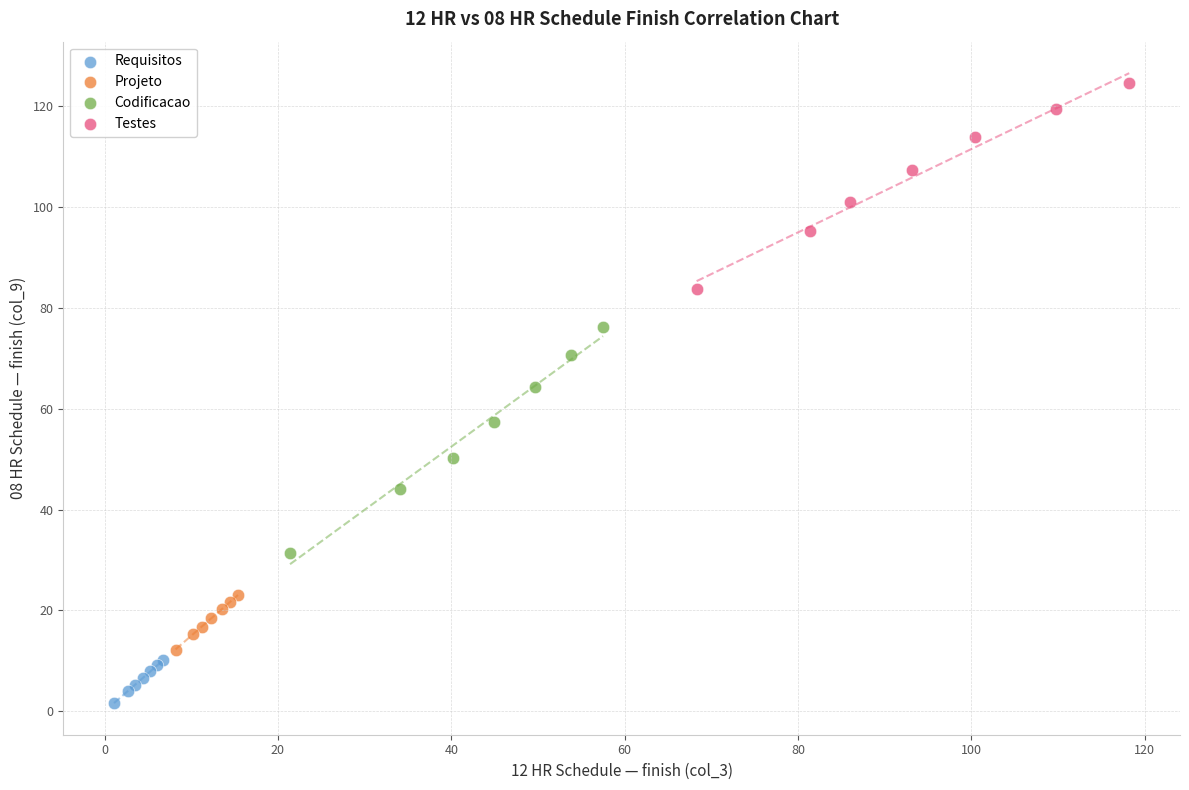

What are all the series names shown in the legend?

Requisitos, Projeto, Codificacao, Testes